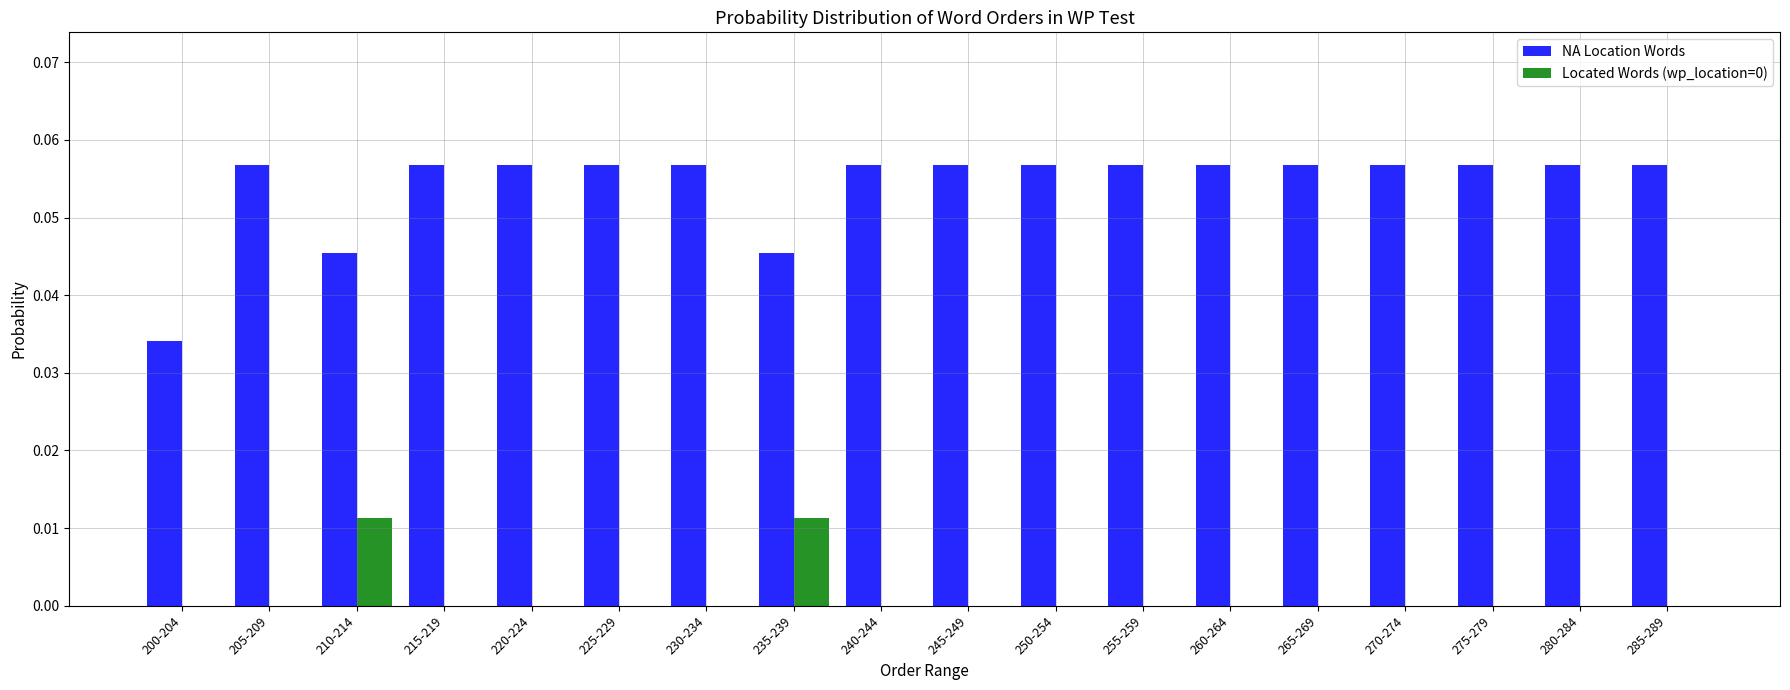

How many data points does each series have?

18